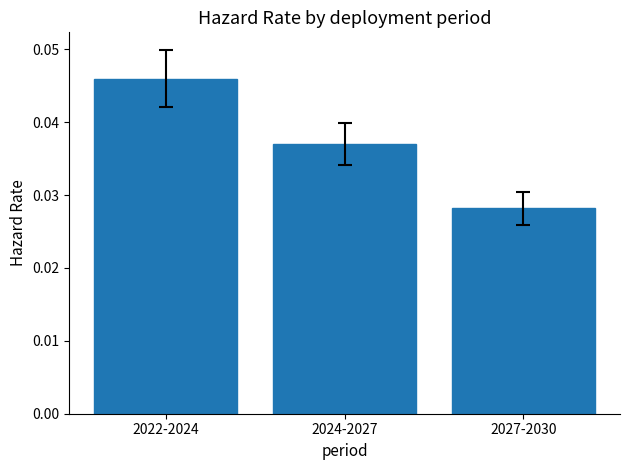

At which category does the chart reach its minimum across all series?

2027-2030